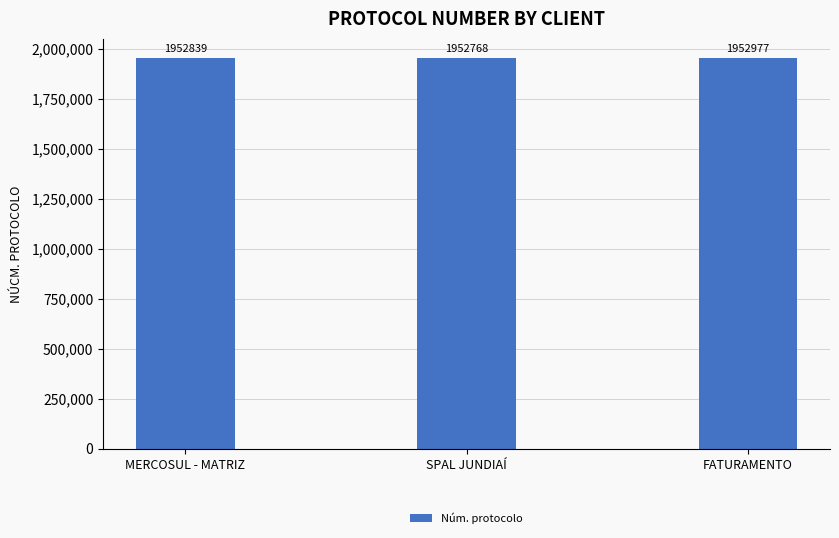

Reading right to left, extract all data points from this chart.

1952977	1952768	1952839